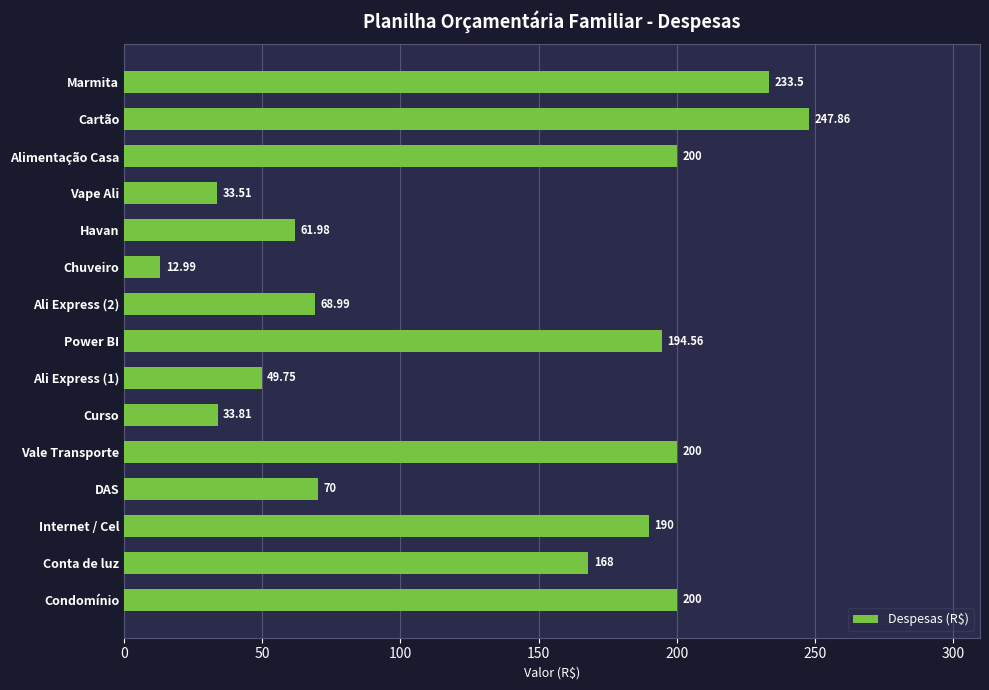

What is the greatest value displayed?

247.9